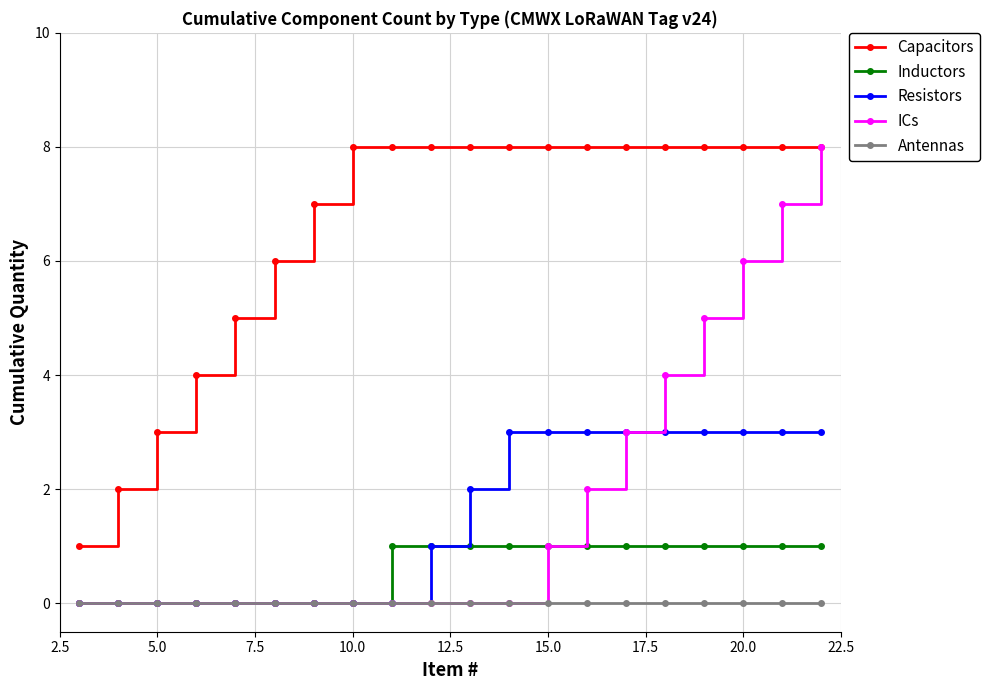

What is the value of the Inductors point at the 14th from the left?

1